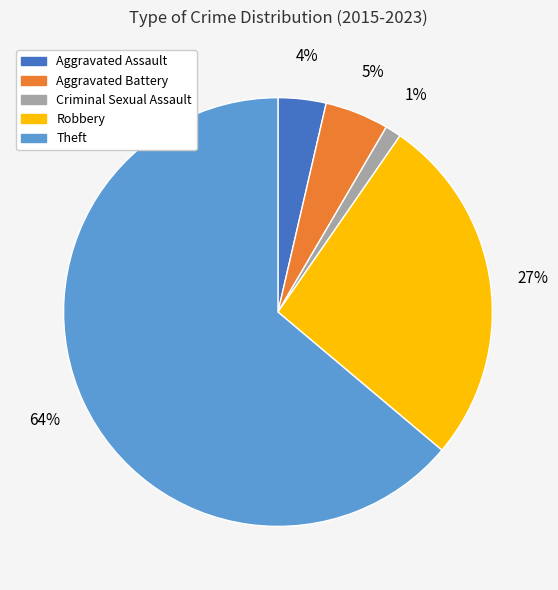

To the nearest percent, what is the average slice percentage?

20%